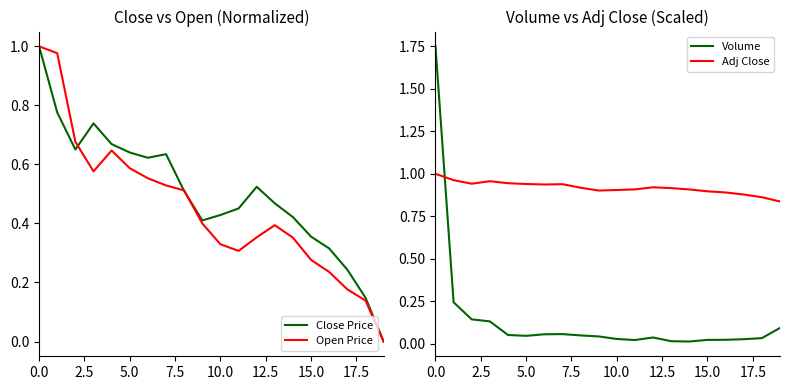

True or false: Volume and Adj Close intersect in this chart.

True